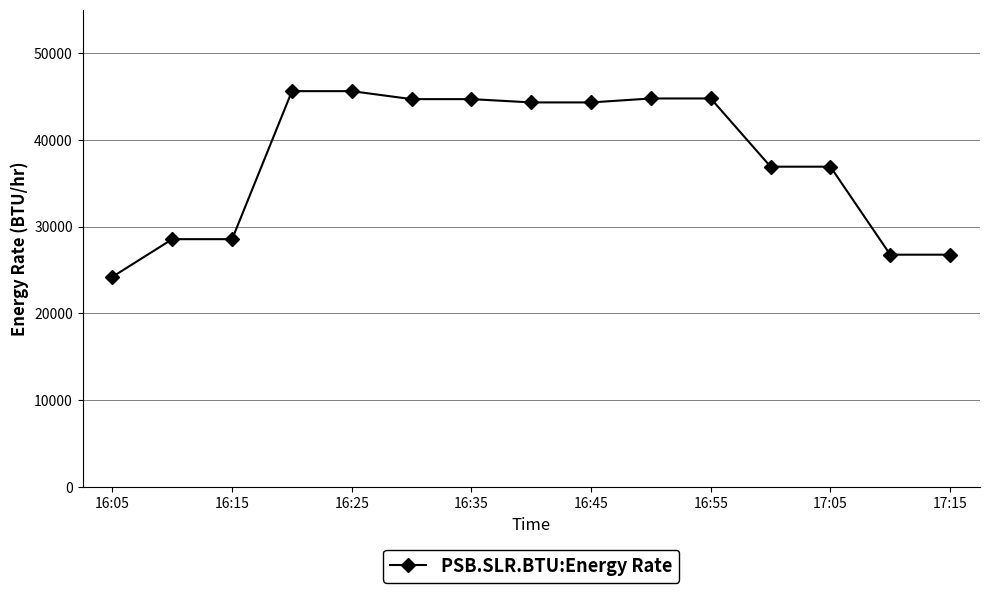

What is the average value?

37826.1